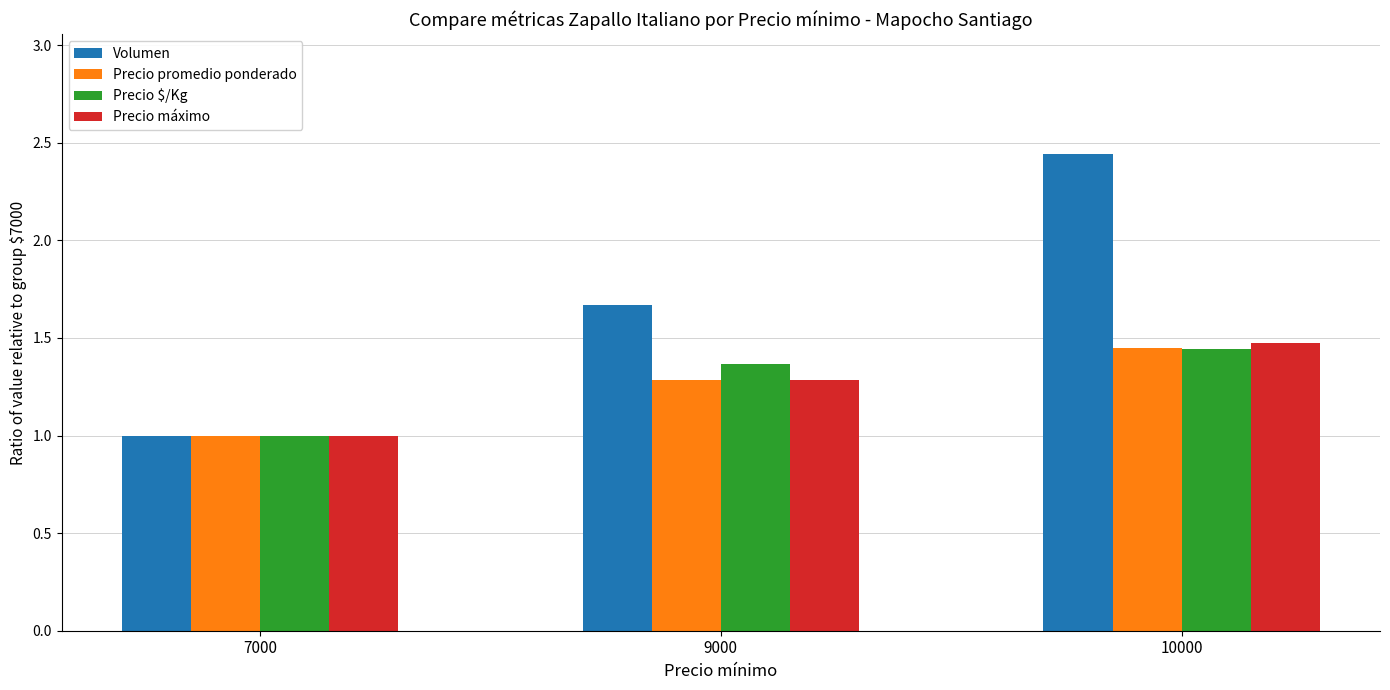

What is the difference between the Precio máximo values at 7000 and 10000?

0.5